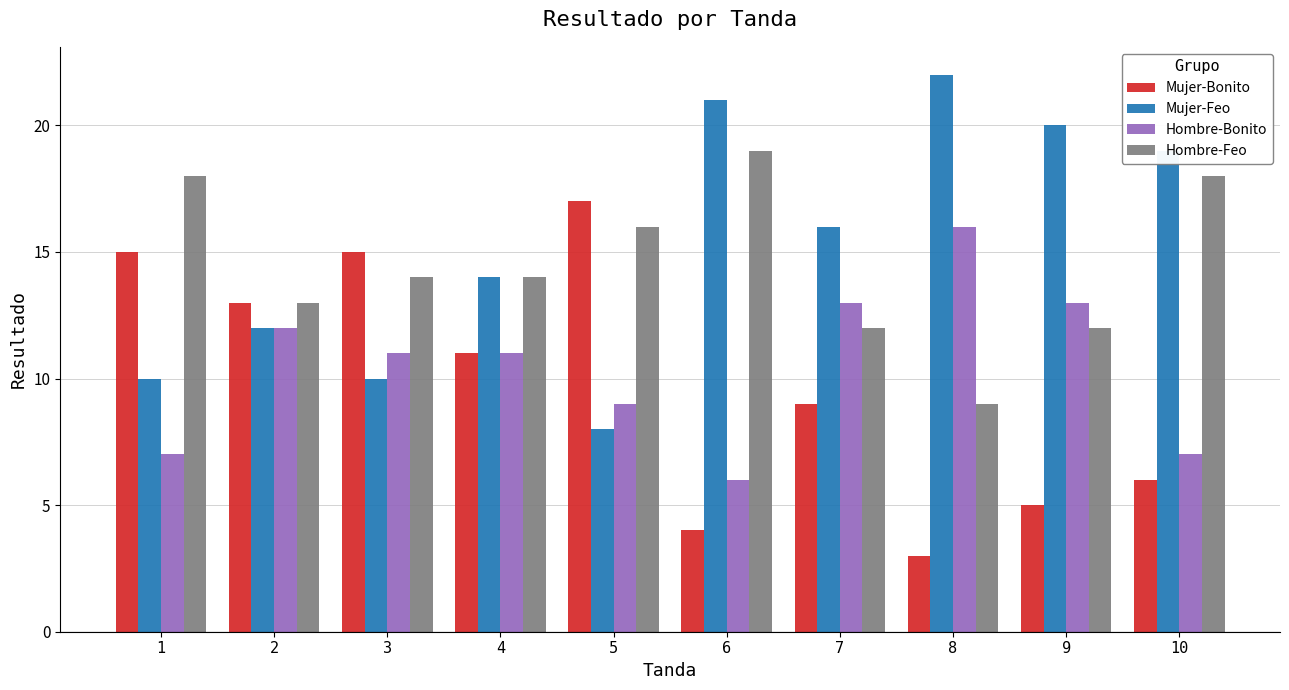

What is the difference between the highest and lowest values at 10?

13